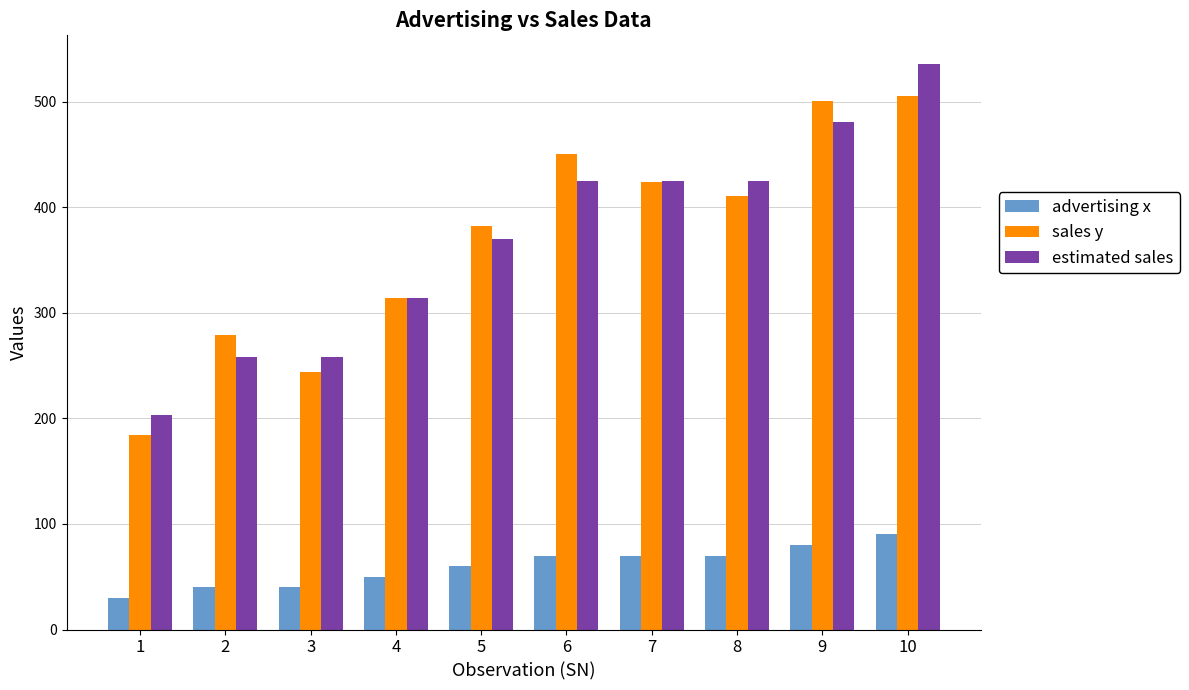

Between 3 and 6, which series saw the biggest shift?

sales y